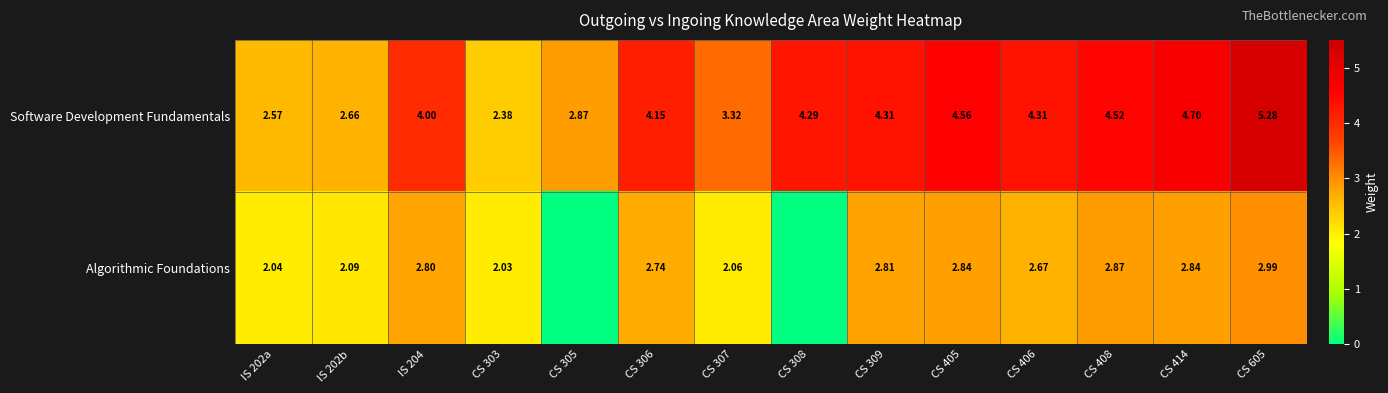

Which label corresponds to the smallest value in the chart?

CS 305